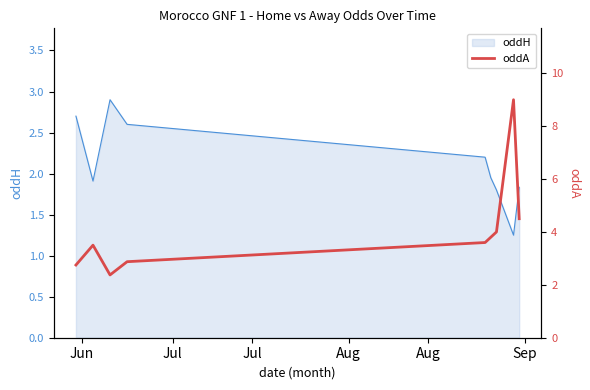

What is the highest value of the oddH series?

2.9